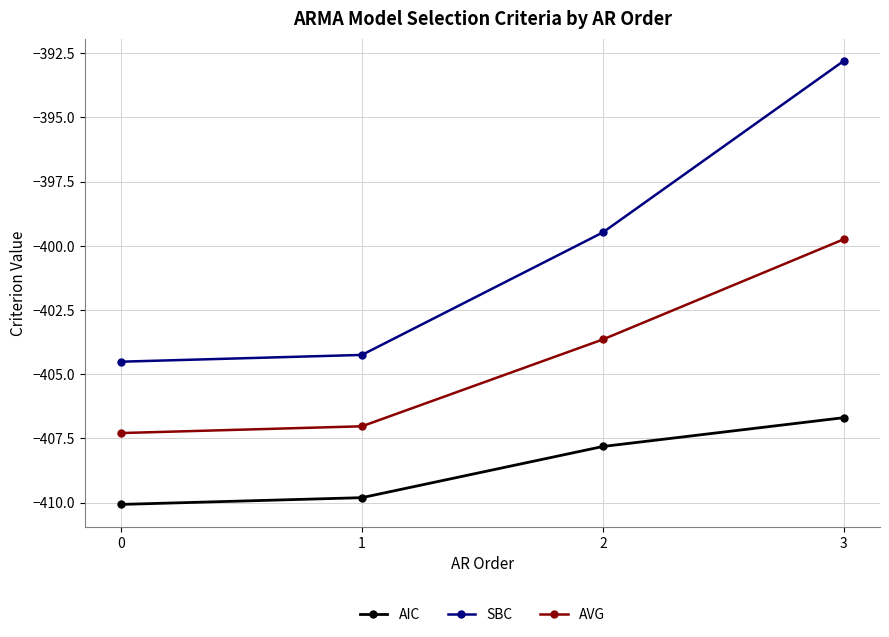

The value of AVG at 1 is -407.0. True or false?

True